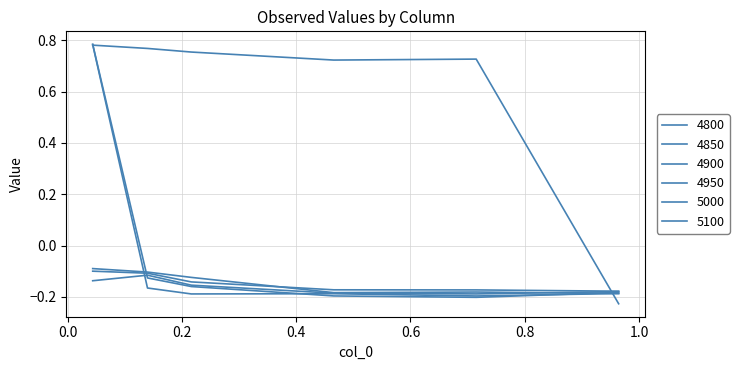

Does the chart display data point markers on the line(s)?

No